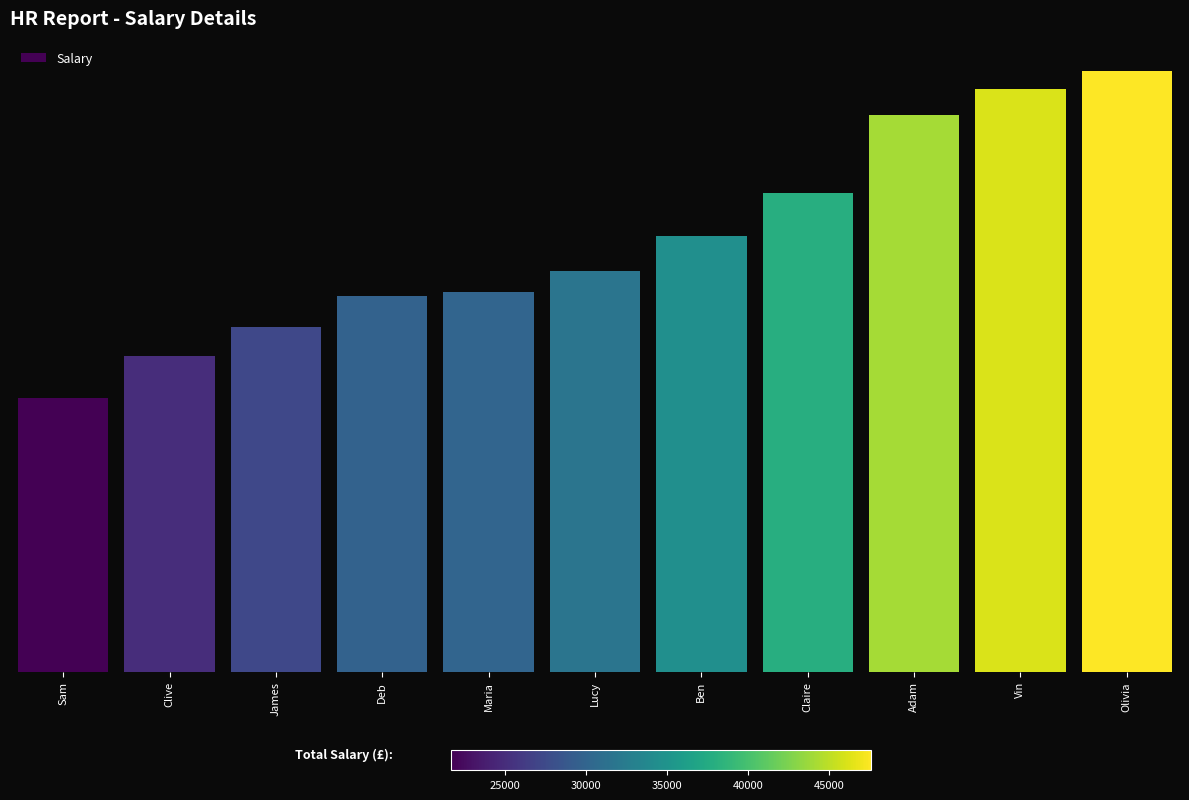

Reading left to right, extract all data points from this chart.

21697	25000	27273	29750	30043	31727	34511	37941	44061	46133	47585